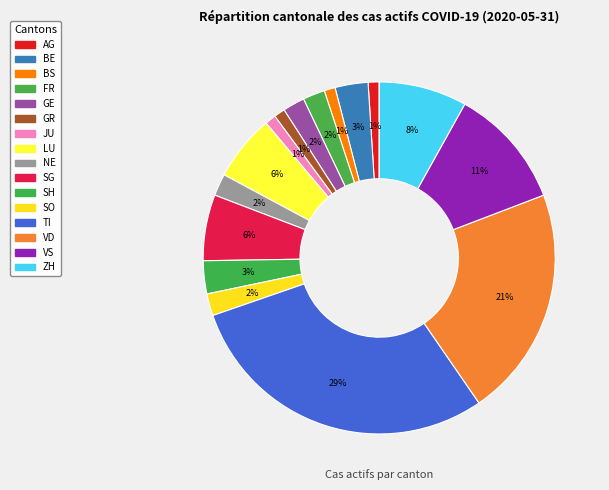

How many slices are in this pie chart?

16